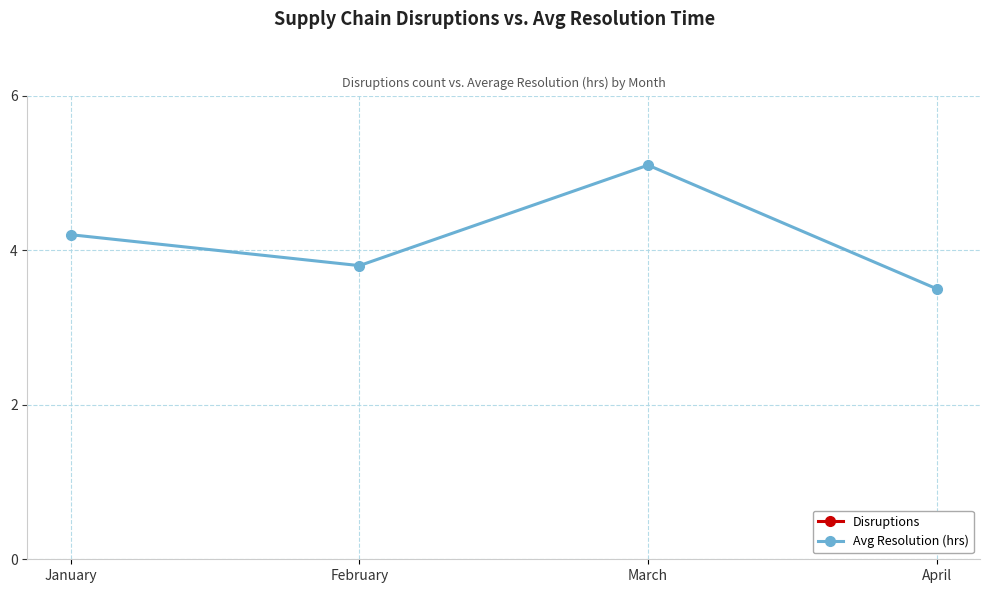

At which label does Disruptions reach its peak?

March